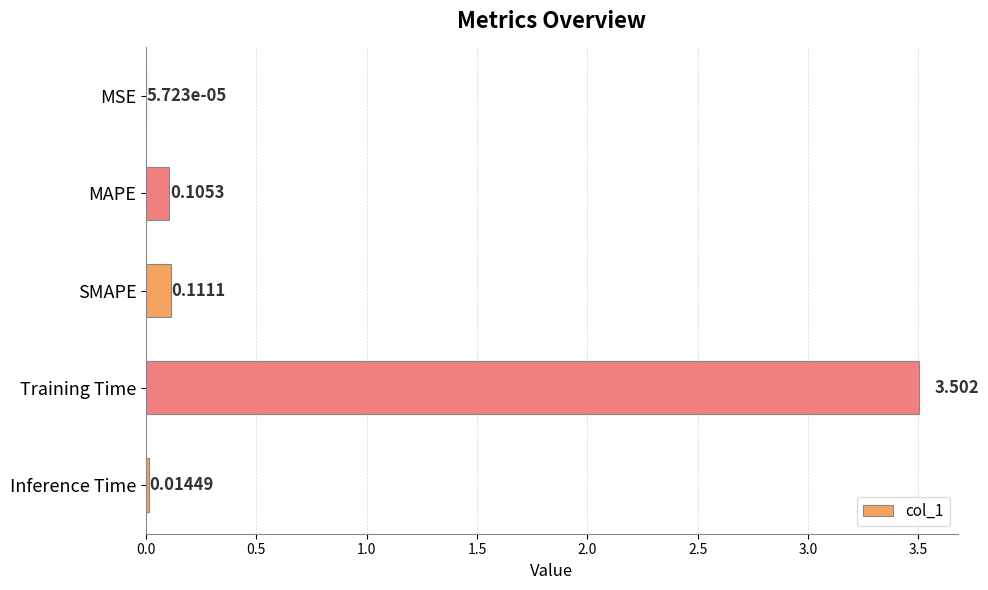

Which has a higher value, Inference Time or MSE?

Inference Time